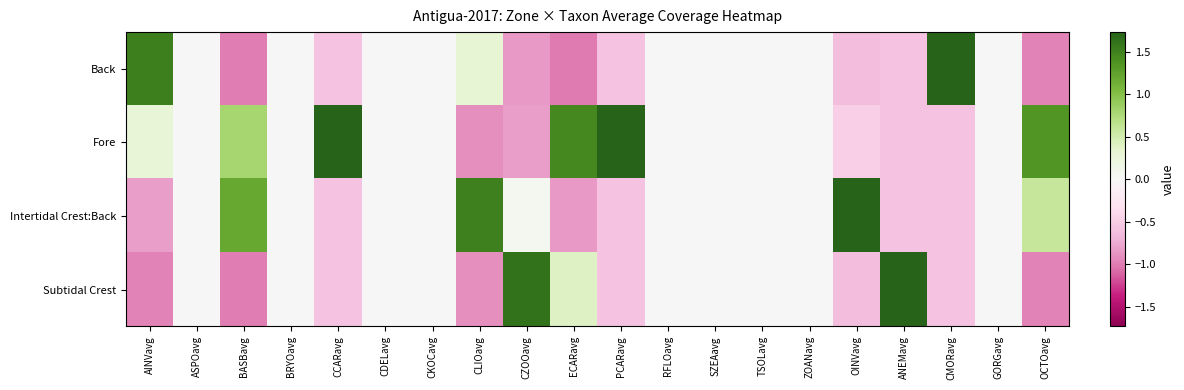

Reading left to right, extract all data points from this chart.

Back: AINVavg=1.5	ASPOavg=0.0	BASBavg=-1.0	BRYOavg=0.0	CCARavg=-0.6	CDELavg=0.0	CKOCavg=0.0	CLIOavg=0.3	CZOOavg=-0.9	ECARavg=-1.0	PCARavg=-0.6	RFLOavg=0.0	SZEAavg=0.0	TSOLavg=0.0	ZOANavg=0.0	OINVavg=-0.6	ANEMavg=-0.6	CMORavg=1.7	GORGavg=0.0	OCTOavg=-1.0
Fore: AINVavg=0.3	ASPOavg=0.0	BASBavg=0.8	BRYOavg=0.0	CCARavg=1.7	CDELavg=0.0	CKOCavg=0.0	CLIOavg=-0.9	CZOOavg=-0.8	ECARavg=1.5	PCARavg=1.7	RFLOavg=0.0	SZEAavg=0.0	TSOLavg=0.0	ZOANavg=0.0	OINVavg=-0.5	ANEMavg=-0.6	CMORavg=-0.6	GORGavg=0.0	OCTOavg=1.3
Intertidal Crest:Back: AINVavg=-0.8	ASPOavg=0.0	BASBavg=1.2	BRYOavg=0.0	CCARavg=-0.6	CDELavg=0.0	CKOCavg=0.0	CLIOavg=1.5	CZOOavg=0.1	ECARavg=-0.8	PCARavg=-0.6	RFLOavg=0.0	SZEAavg=0.0	TSOLavg=0.0	ZOANavg=0.0	OINVavg=1.7	ANEMavg=-0.6	CMORavg=-0.6	GORGavg=0.0	OCTOavg=0.6
Subtidal Crest: AINVavg=-1.0	ASPOavg=0.0	BASBavg=-1.0	BRYOavg=0.0	CCARavg=-0.6	CDELavg=0.0	CKOCavg=0.0	CLIOavg=-0.9	CZOOavg=1.6	ECARavg=0.4	PCARavg=-0.6	RFLOavg=0.0	SZEAavg=0.0	TSOLavg=0.0	ZOANavg=0.0	OINVavg=-0.6	ANEMavg=1.7	CMORavg=-0.6	GORGavg=0.0	OCTOavg=-1.0